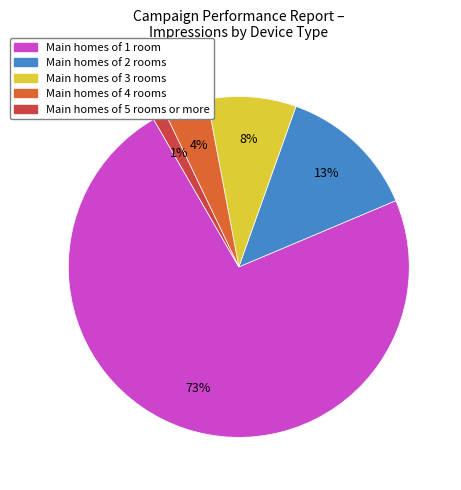

To the nearest percent, what is the average slice percentage?

20%